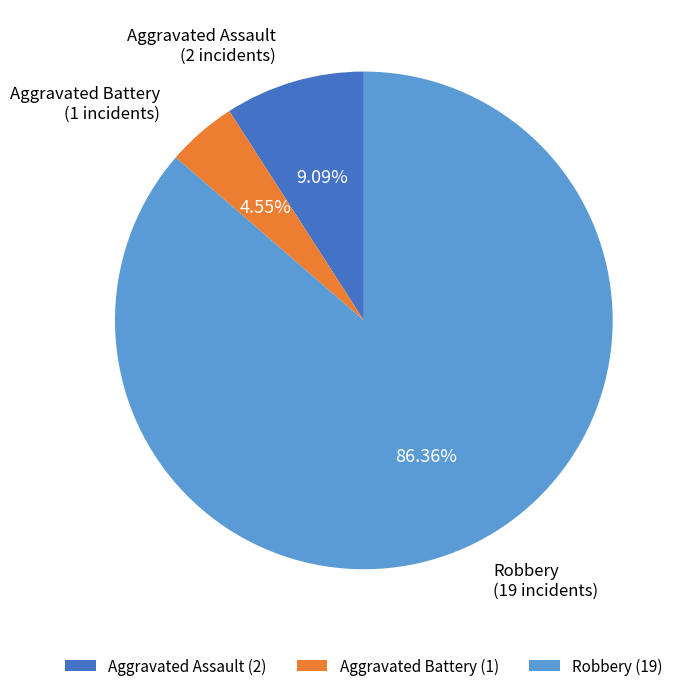

Approximately how many times larger is the value at Robbery (19) compared to Aggravated Battery (1)?

19.0